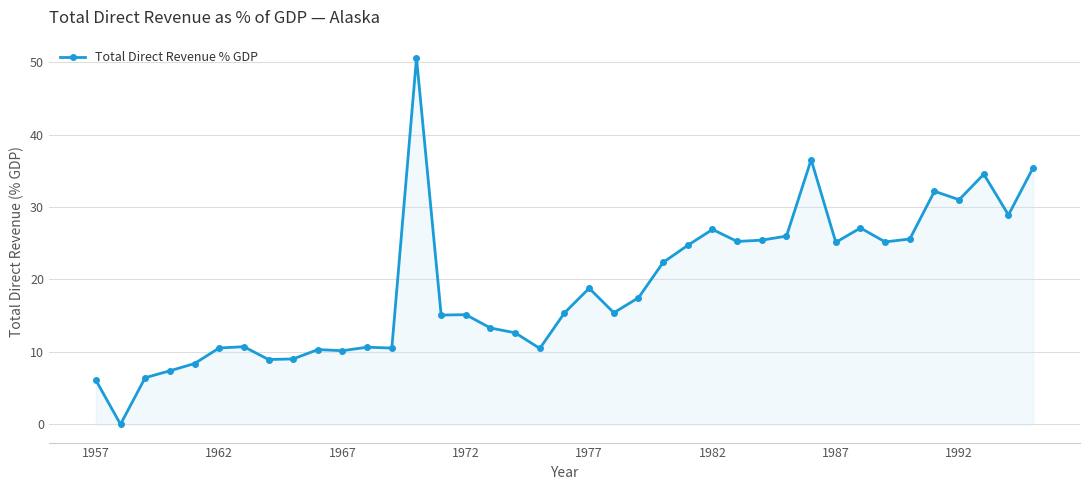

How many positive values are there?

38